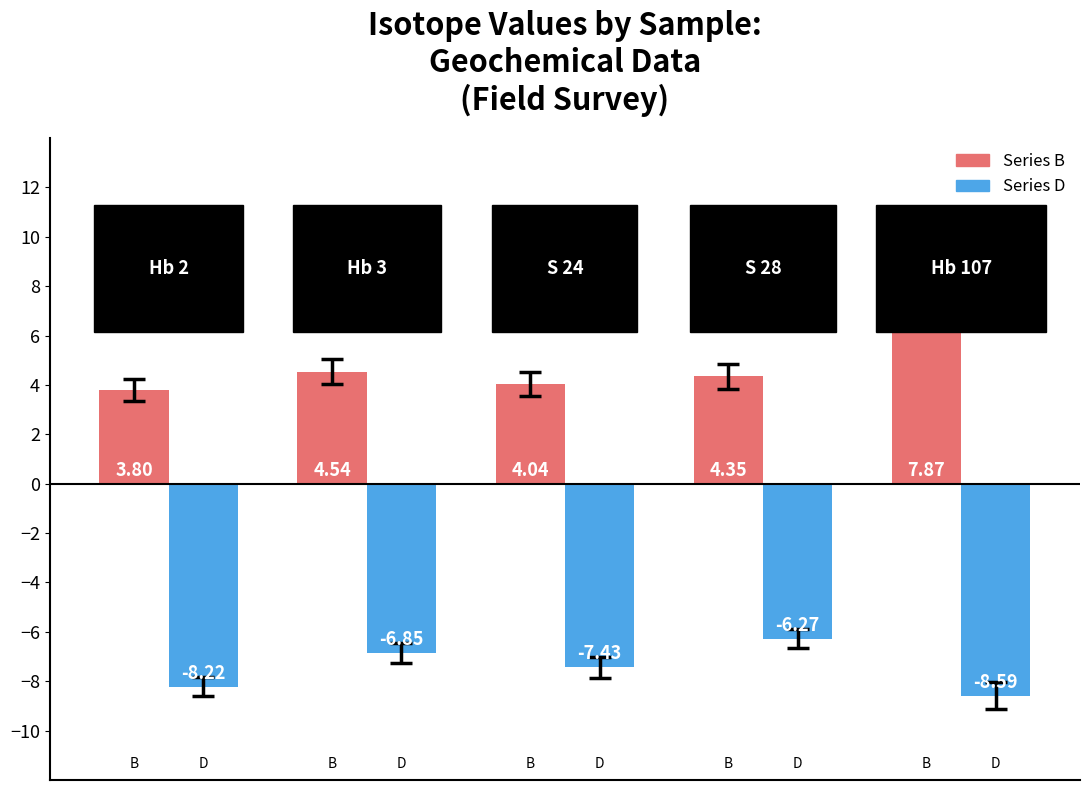

The B series shows 2.5 at 3. True or false?

False